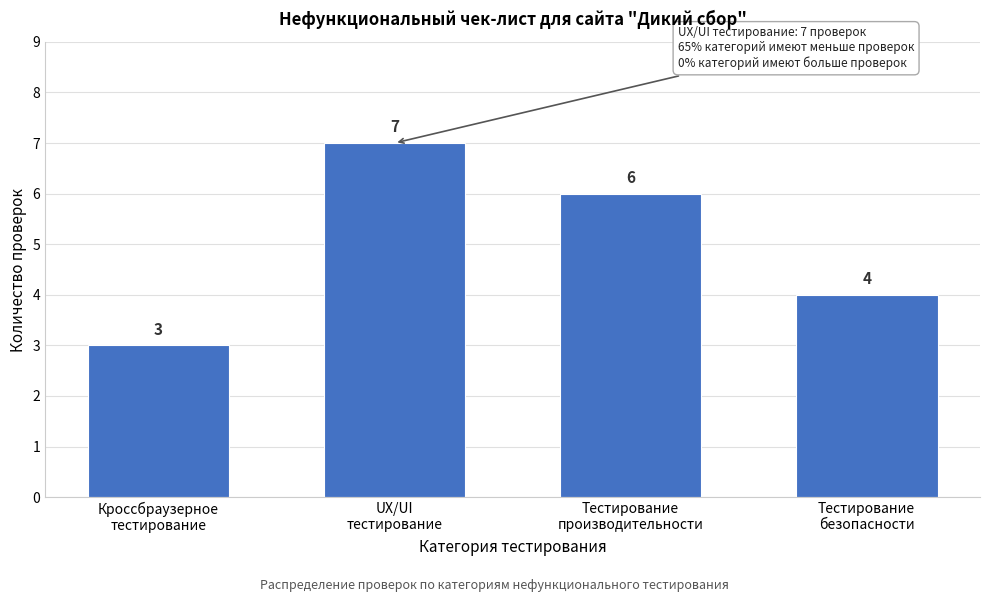

Reading left to right, extract all data points from this chart.

3	7	6	4